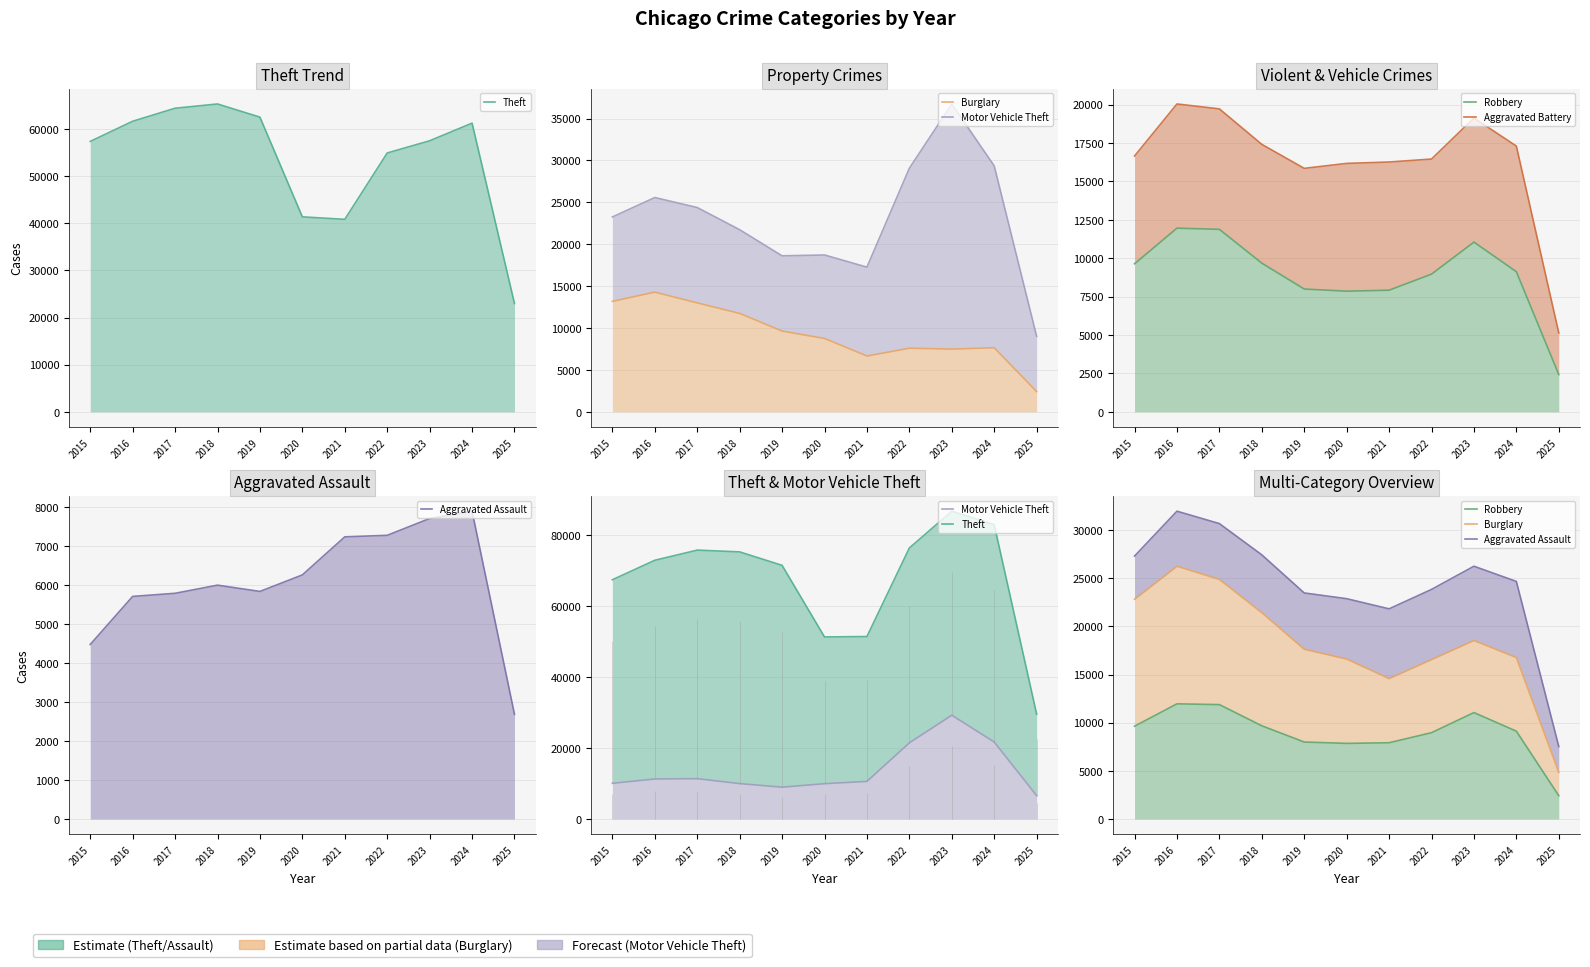

What is the approximate value of Theft at 2019?

71476